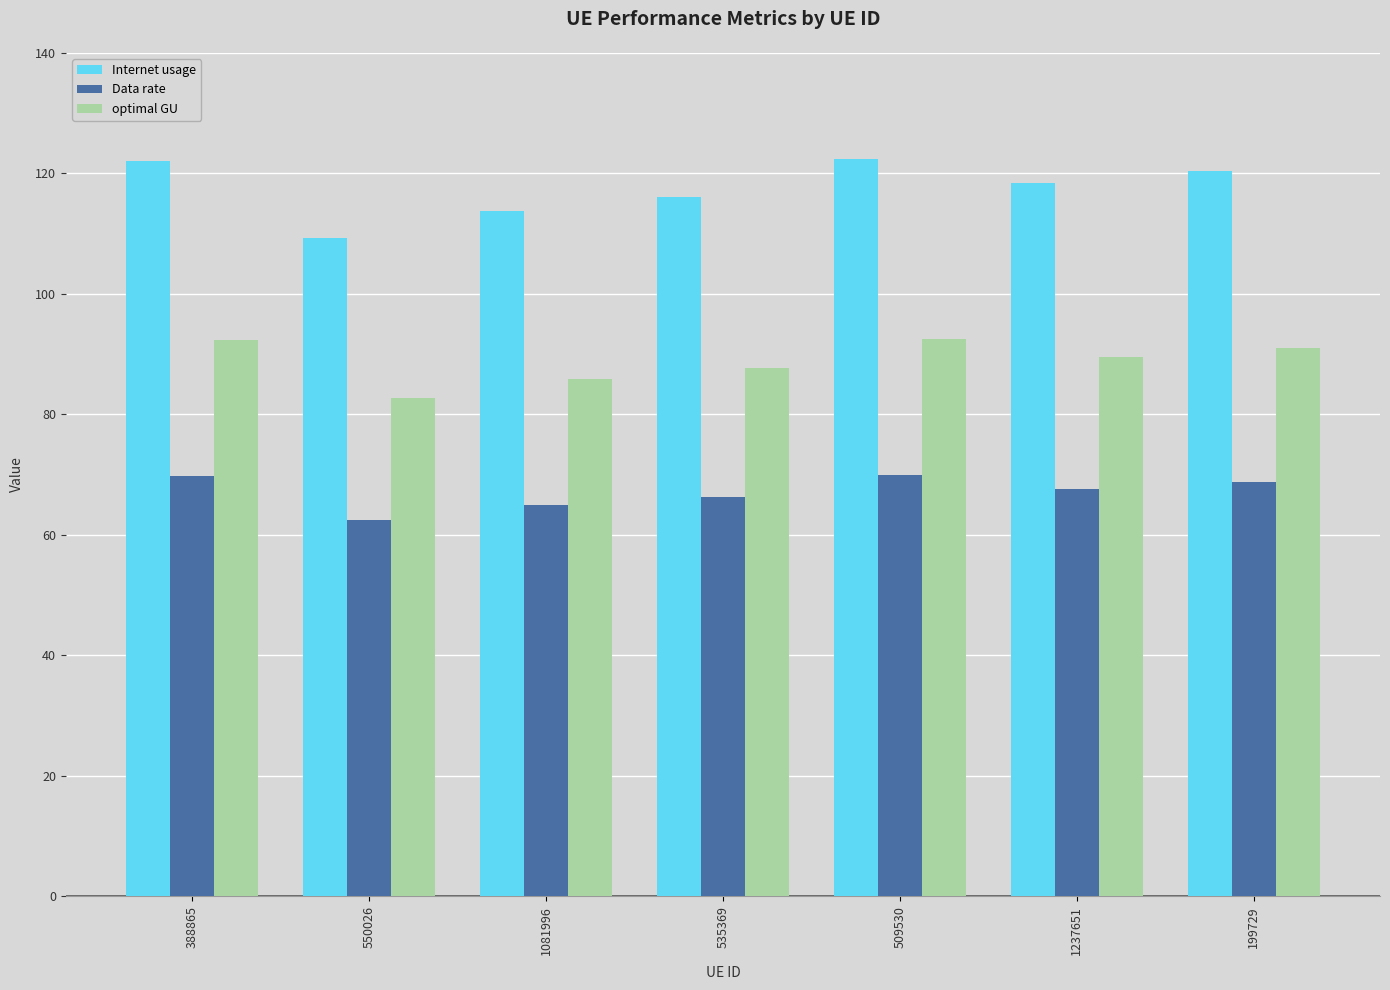

The Internet usage series shows 122.4 at 509530. True or false?

True